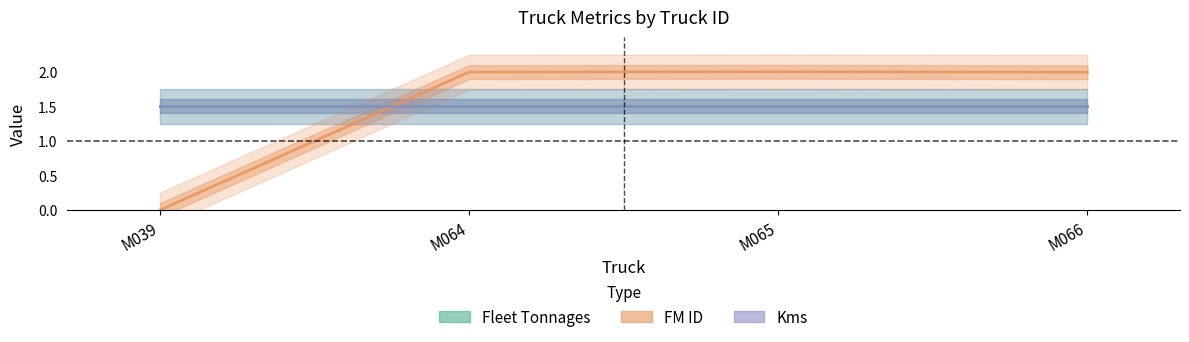

Is this an area chart (filled region under the line)?

No